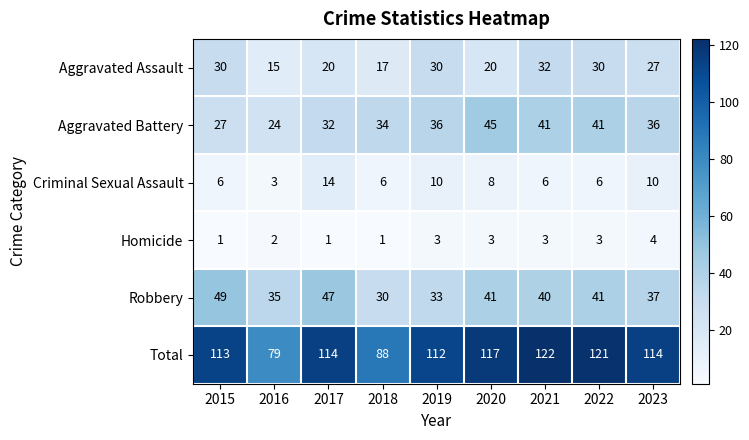

Which series has the largest range (max minus min)?

Total